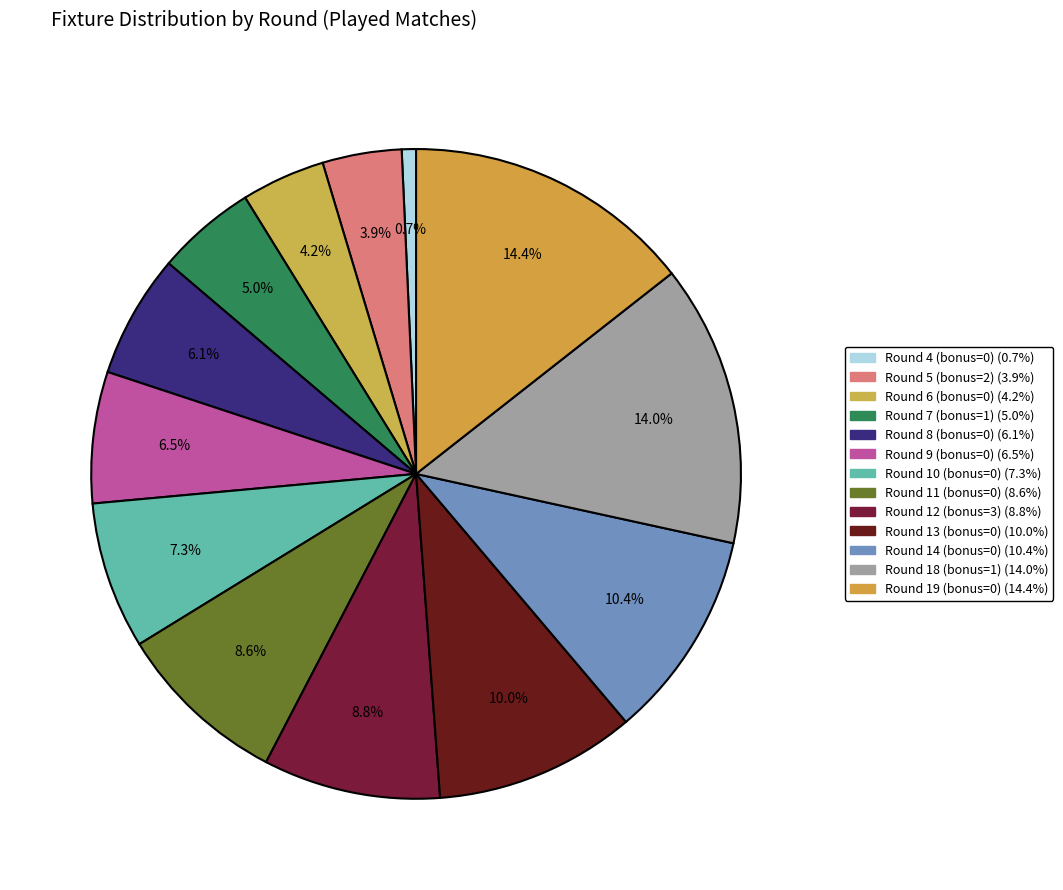

Count the number of slices in the pie.

13